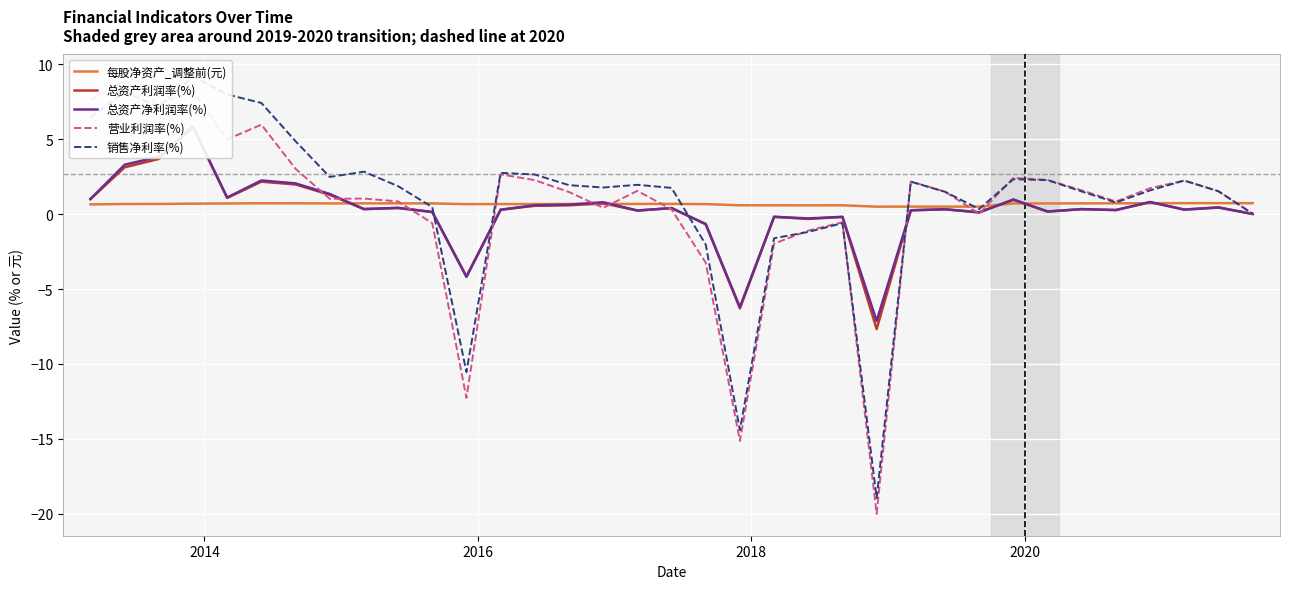

What is the value of the 营业利润率(%) point at the 5th from the left?

5.0